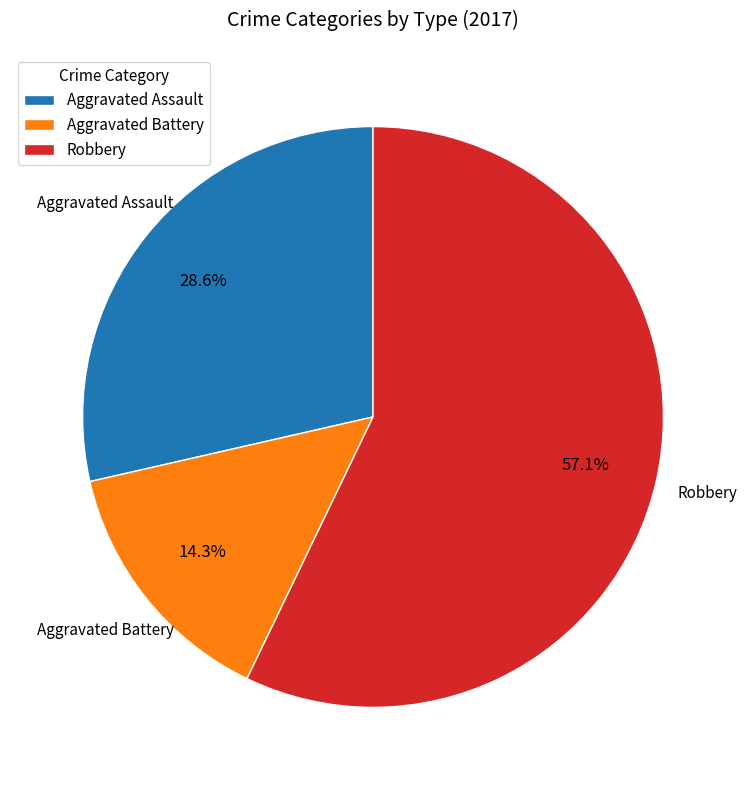

What is the total percentage of Aggravated Assault and Aggravated Battery?

42.9%